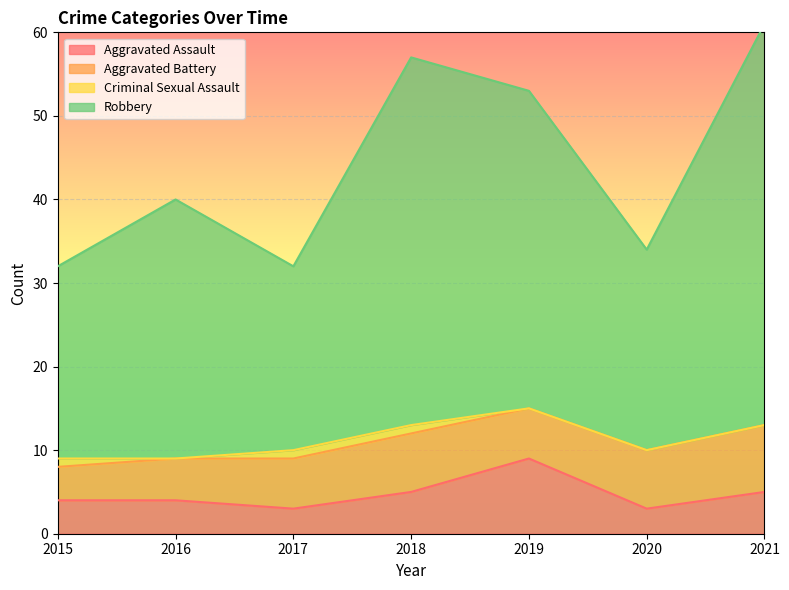

Where is the first local maximum for Robbery?

2016